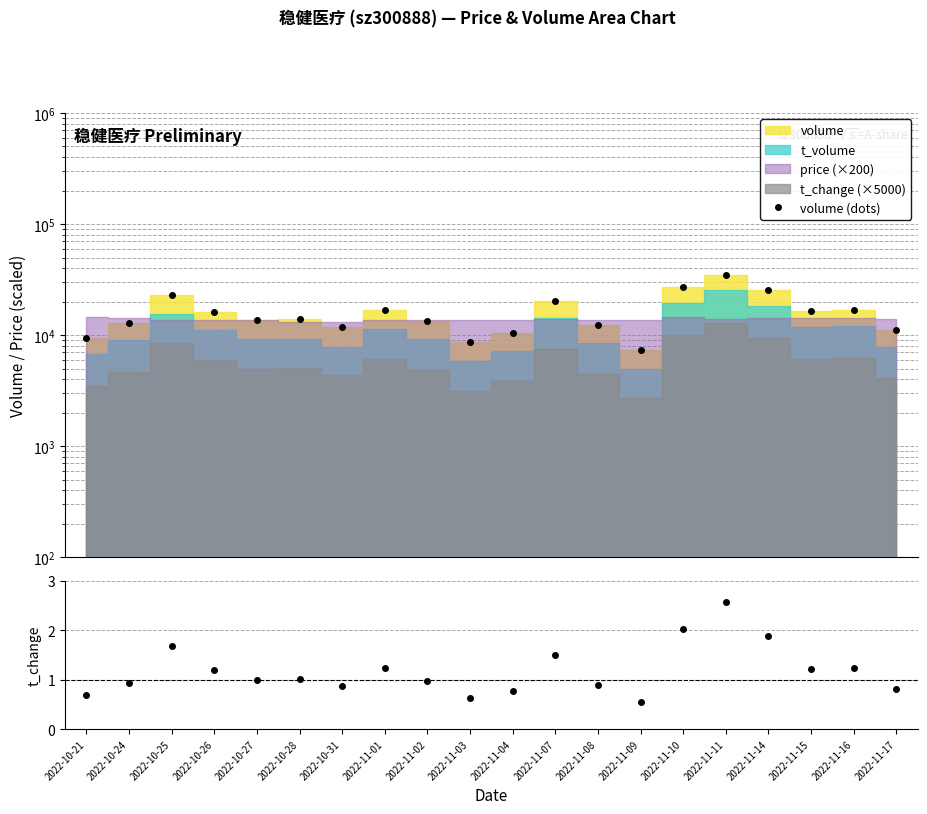

True or false: t_change has a value of 1.6 at 2022-11-08.

False